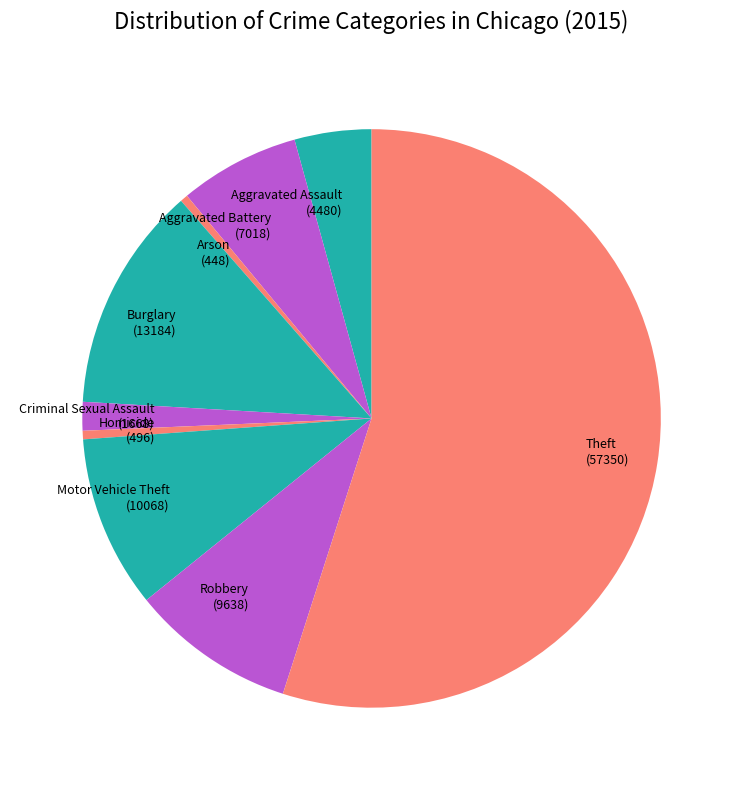

Is there any slice that represents more than half of the pie?

Yes